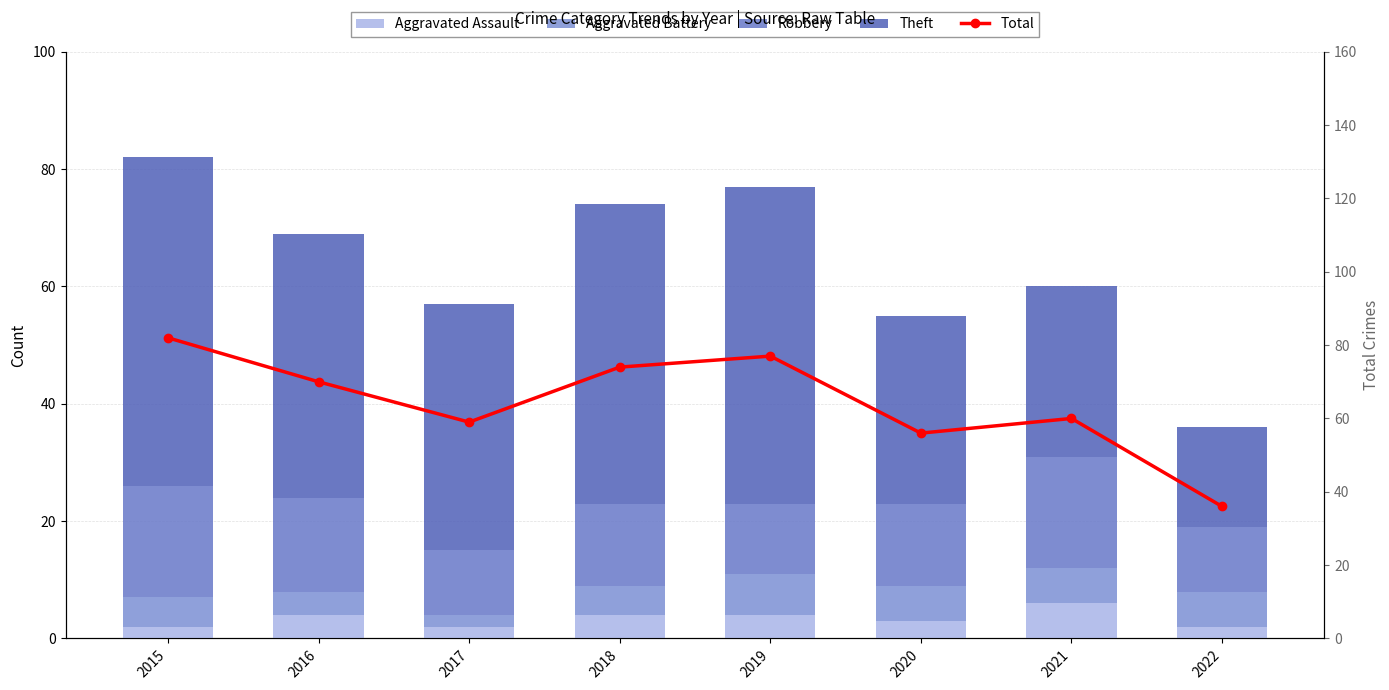

Are the bars horizontal?

No